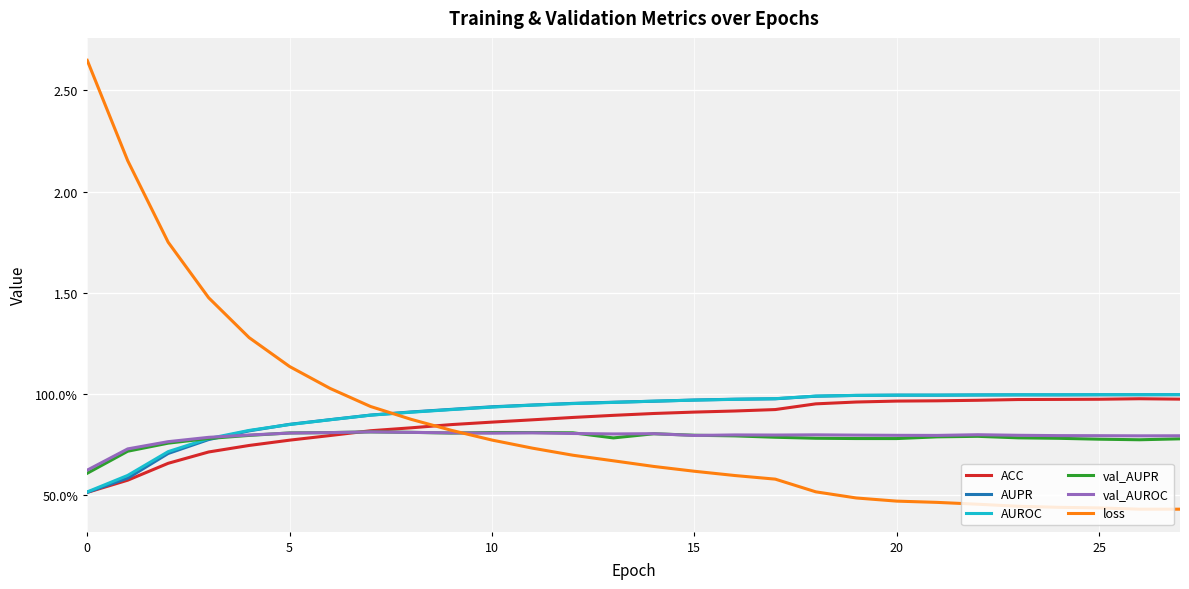

What is the sum of all ACC values?

24.1